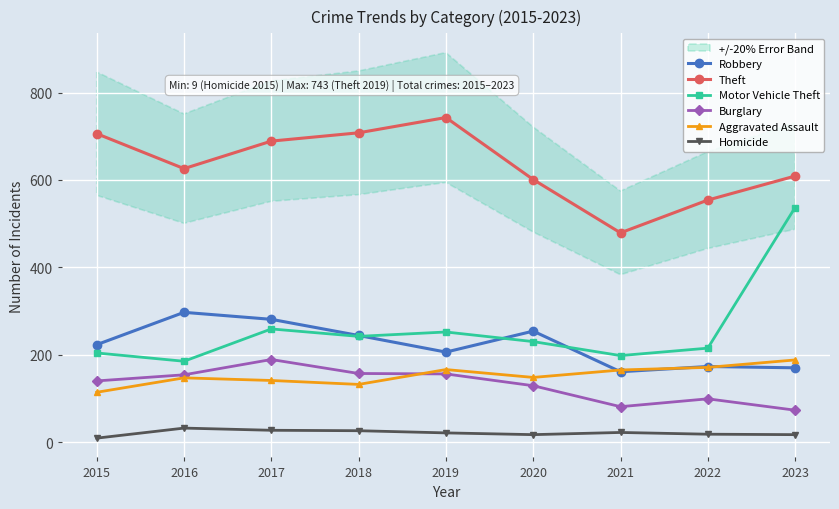

List the series in order of their peak value, lowest first.

Homicide, Aggravated Assault, Burglary, Robbery, Motor Vehicle Theft, Theft